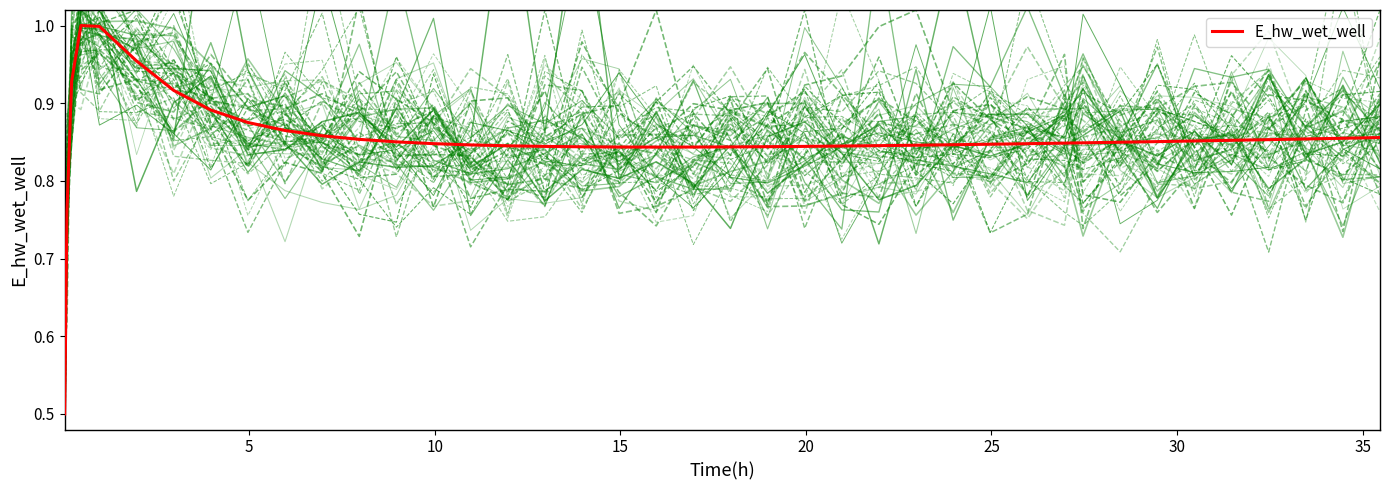

What is the sum of all values?

34.1